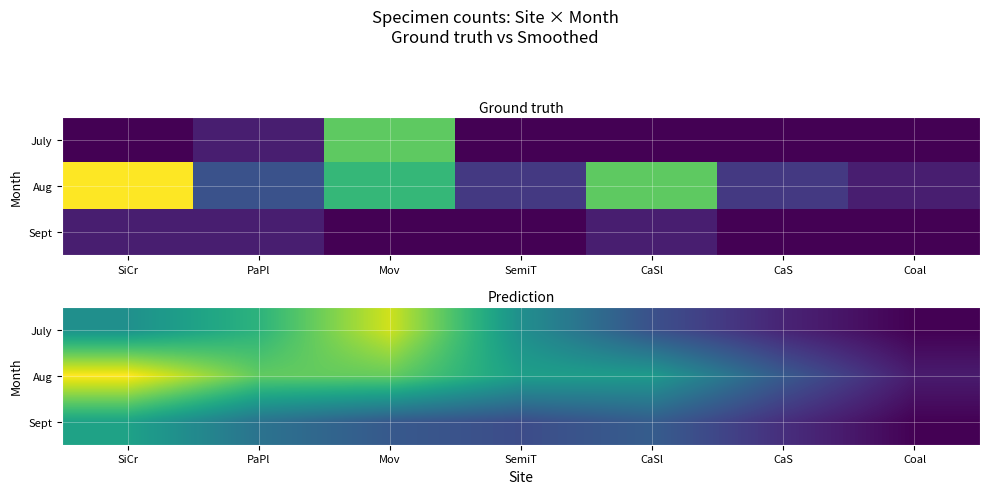

Is it true that Sept equals 2.2 at PaPl?

True